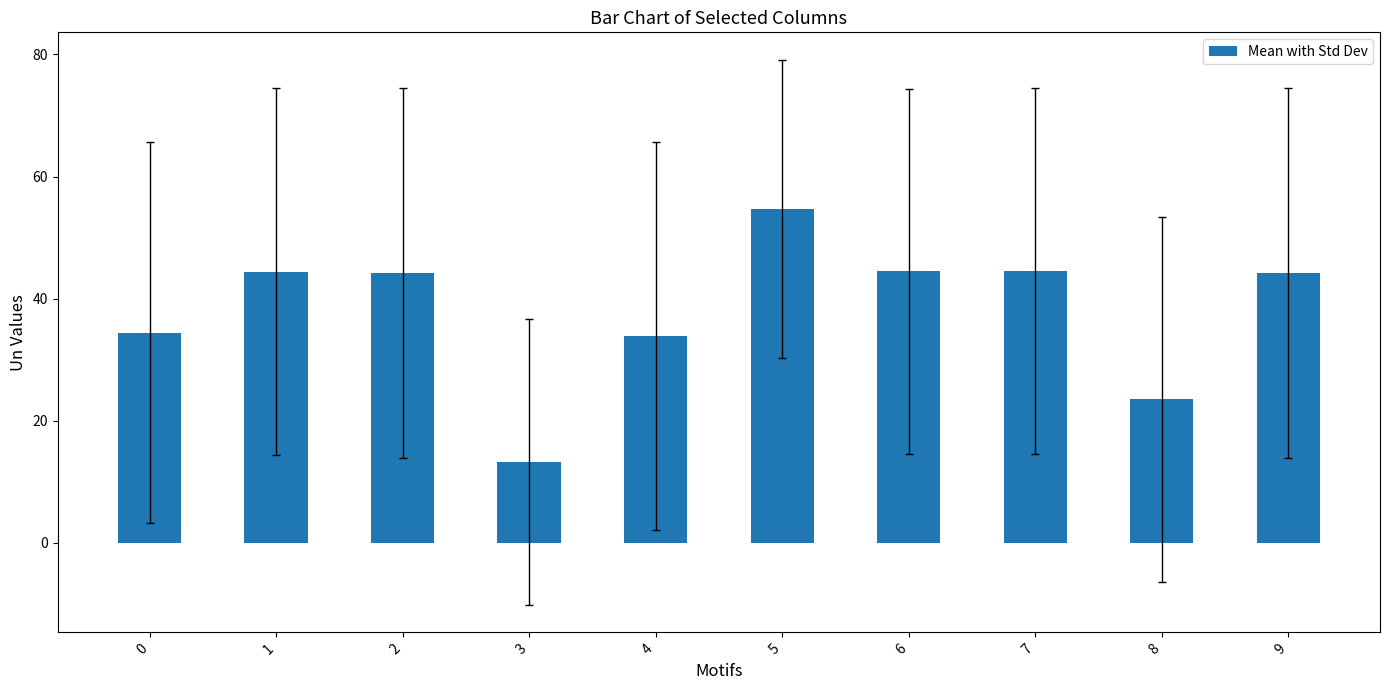

Is it true that the value at 6 is 30.6?

False